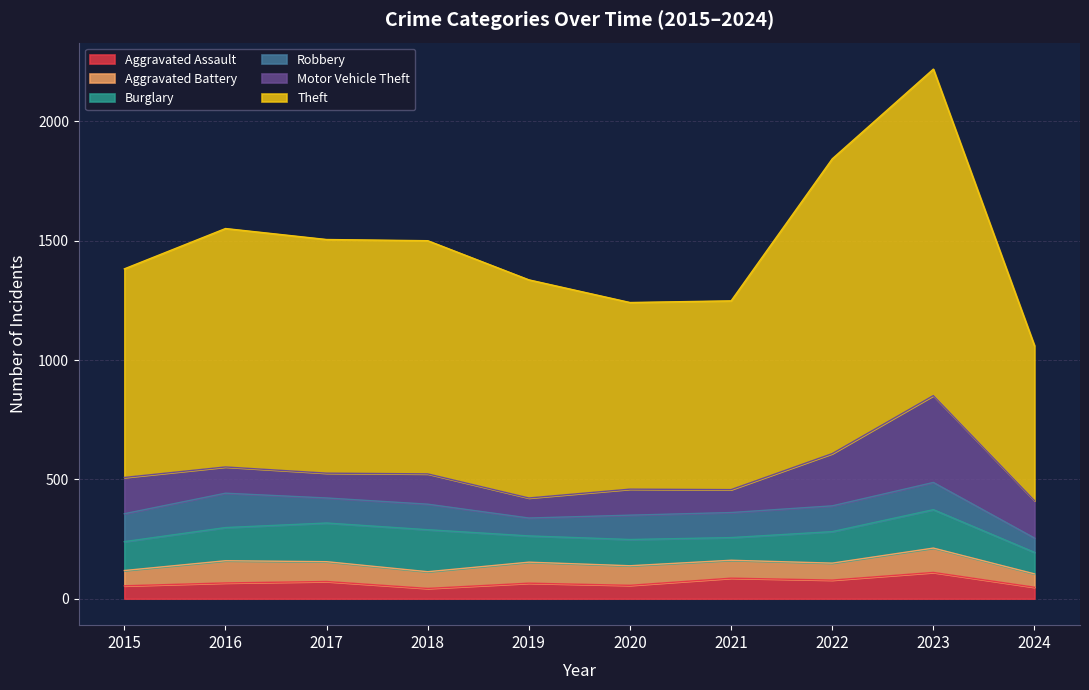

True or false: Aggravated Assault and Motor Vehicle Theft cross at least once.

False